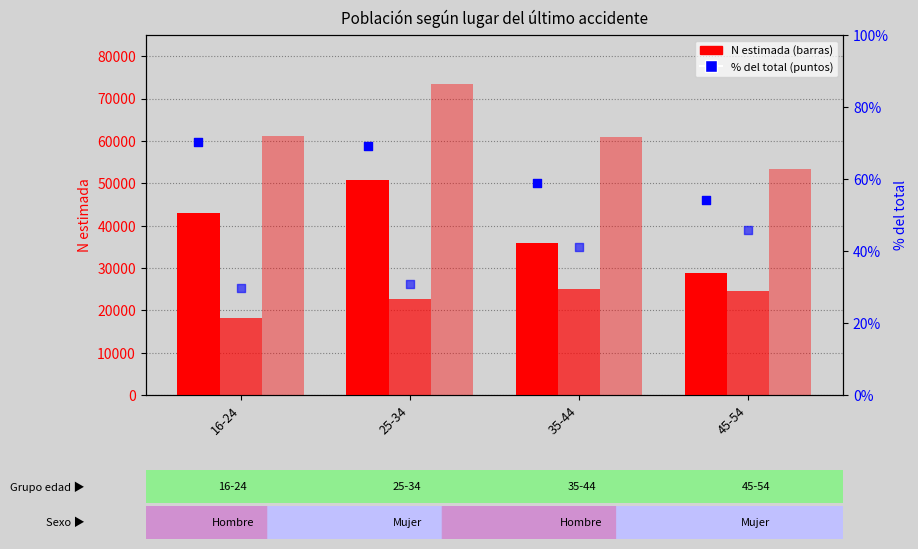

Which series has the widest spread of Y values?

Hombre